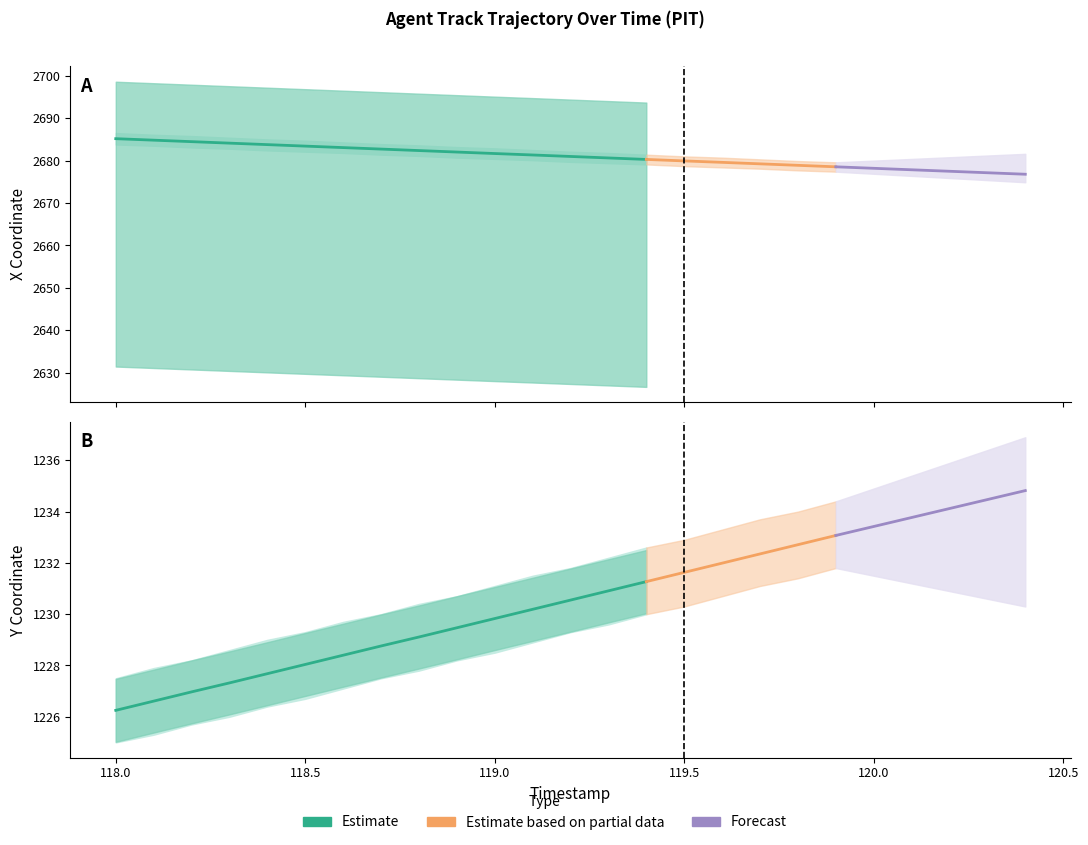

How many data points in Y are less than 1229?

8